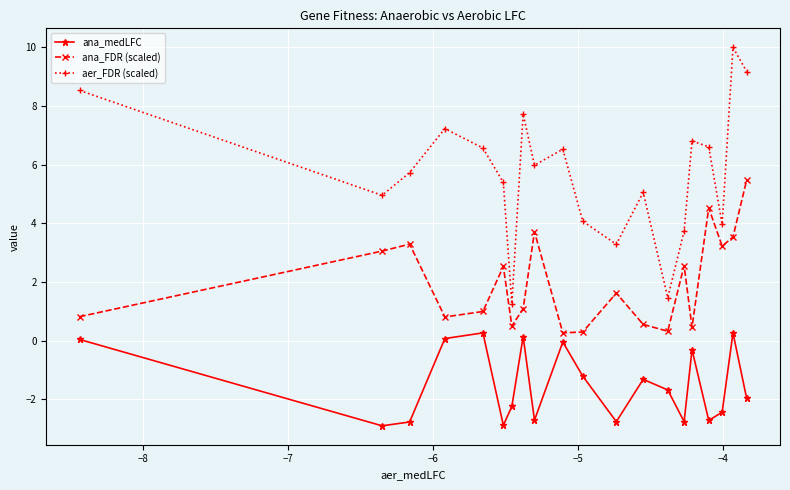

Which series has the widest spread of values?

aer_FDR (scaled)